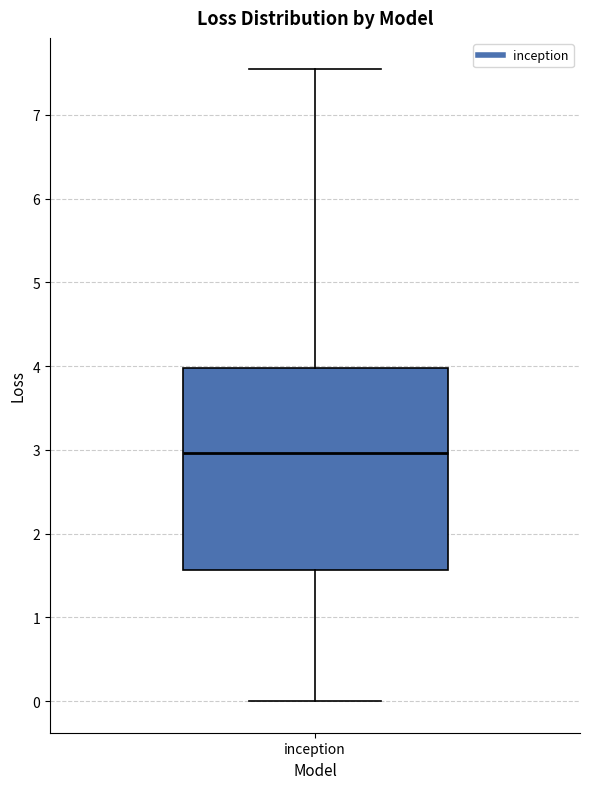

Transcribe this box plot: give where the median line is, the range the box spans, and where the two whiskers end, as read against the y-axis. The values are not printed on the chart, so give them approximately, as read against the axis.

median 3.0, box 1.6 to 4.0, whiskers 0.0 to 7.5